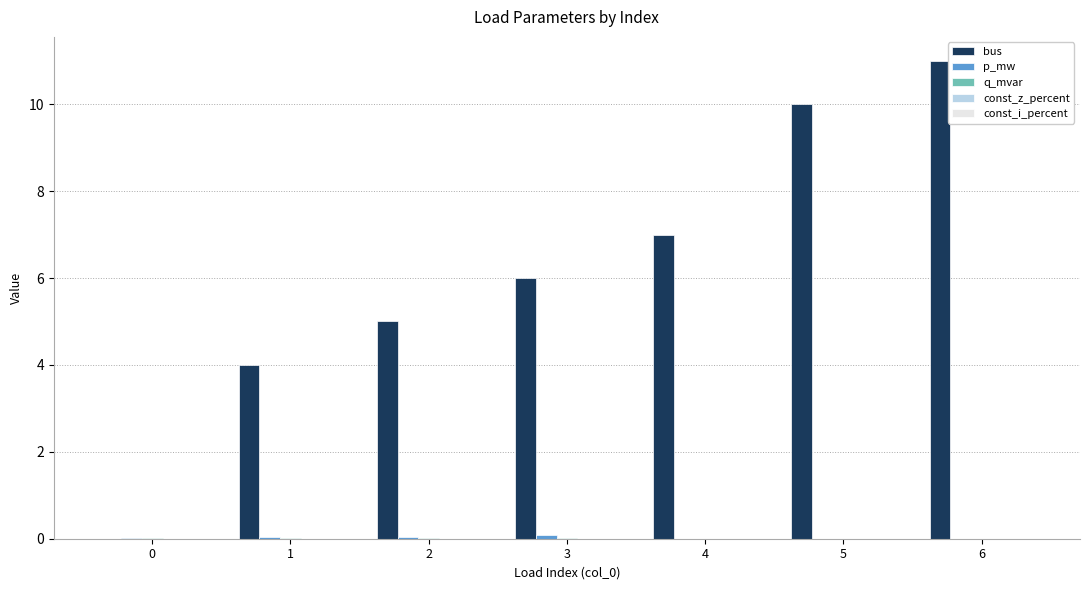

Which series has the largest total across all categories?

bus